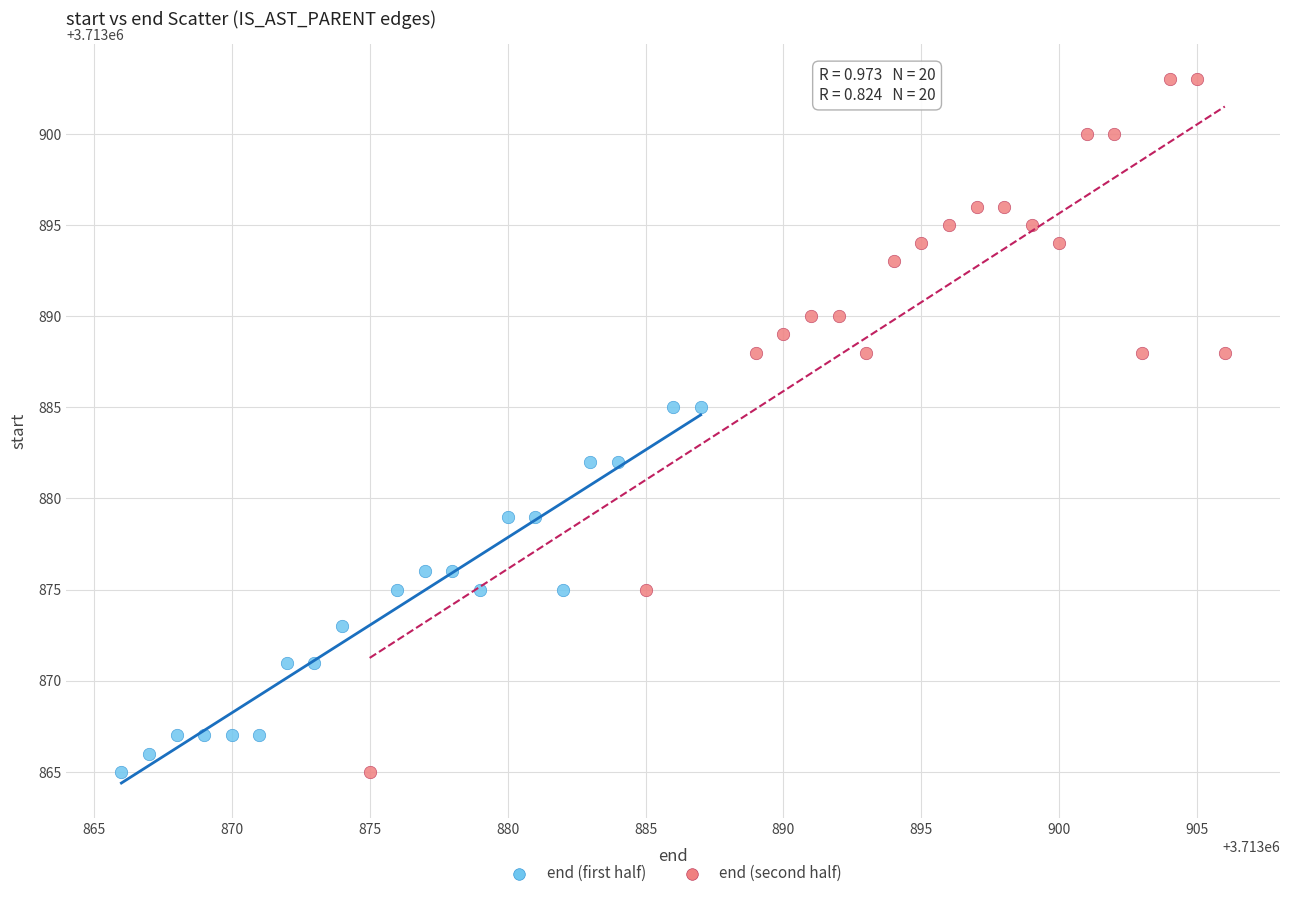

Which series has the widest spread of Y values?

end (second half)